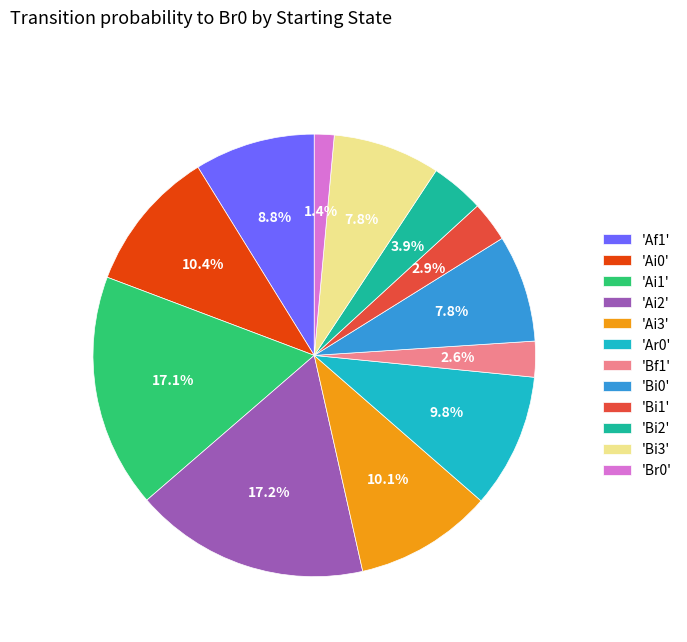

Which slice is the smallest?

'Br0'